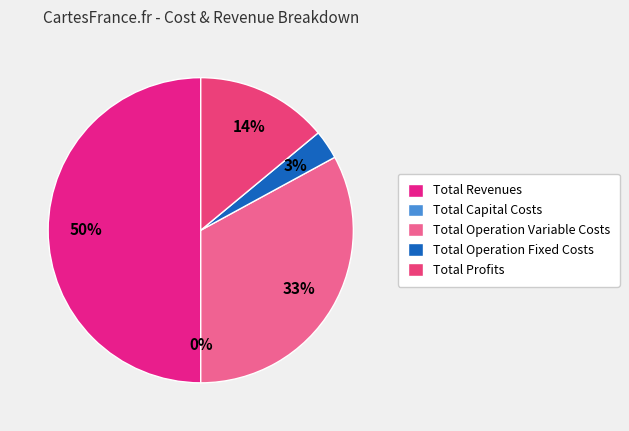

Which has a higher value, Total Revenues or Total Operation Fixed Costs?

Total Revenues